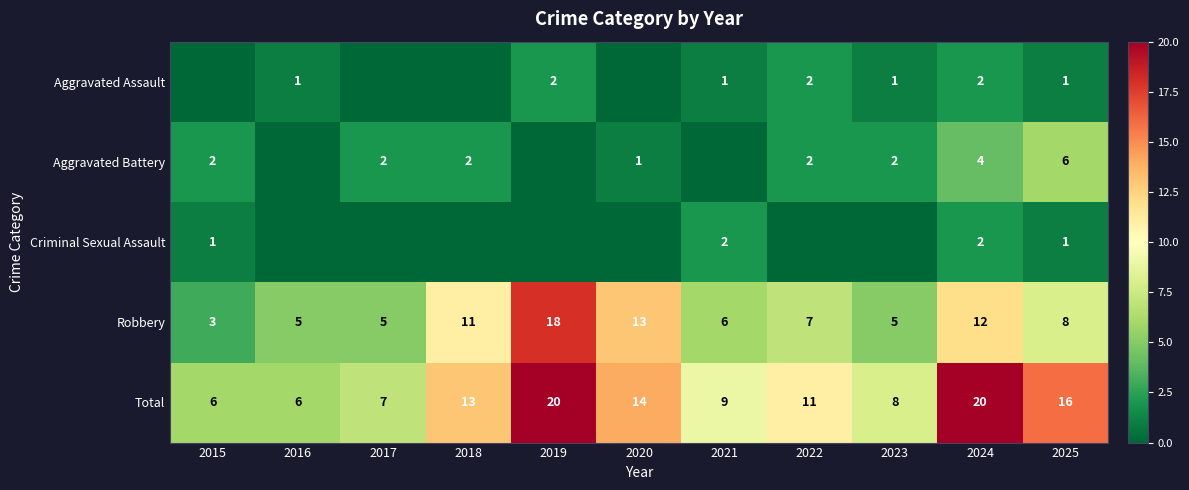

At which category is the sum across all series the highest?

2019